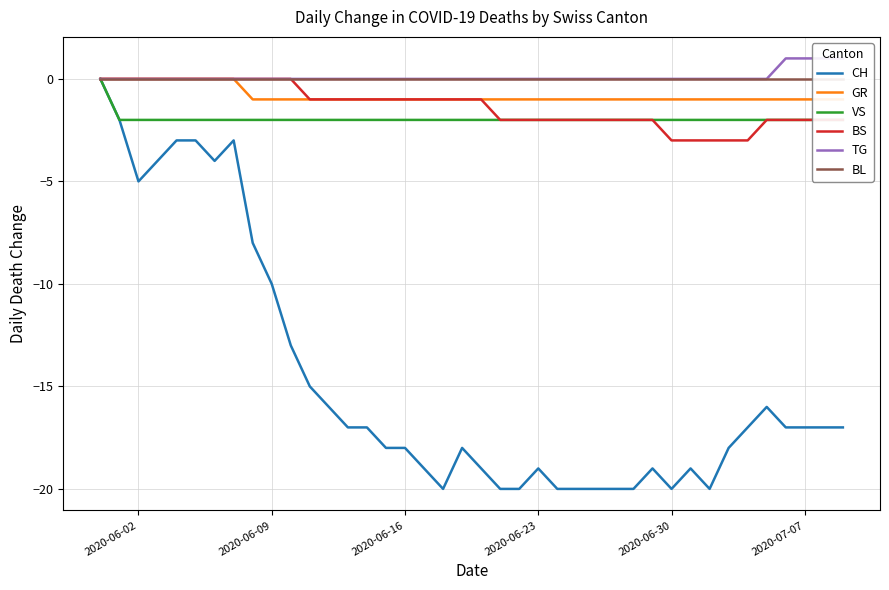

What is the sum of all TG values?

4